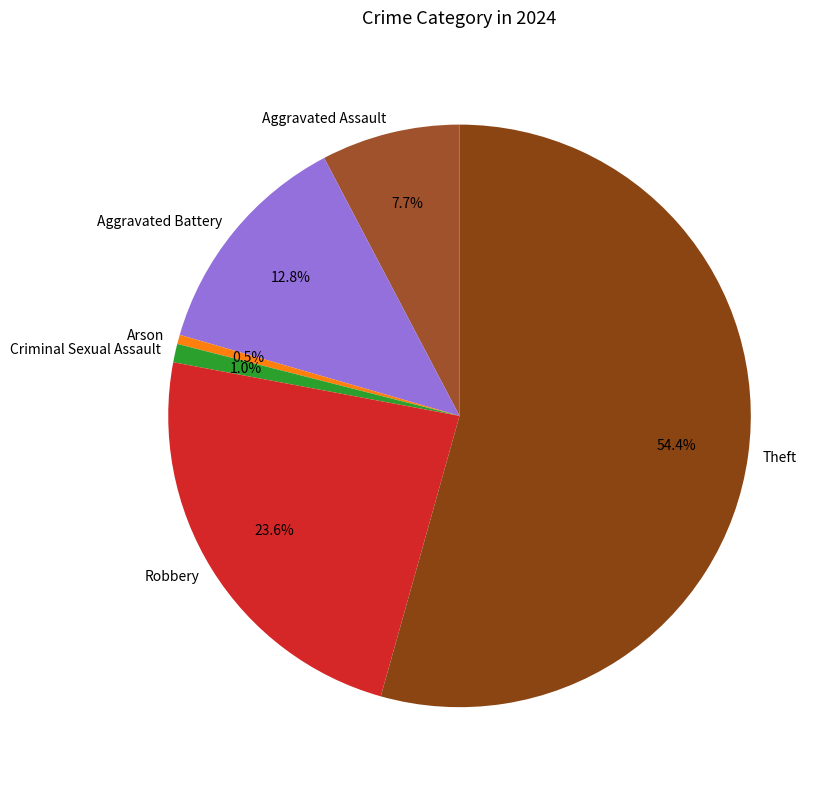

How many segments does this pie chart have?

6